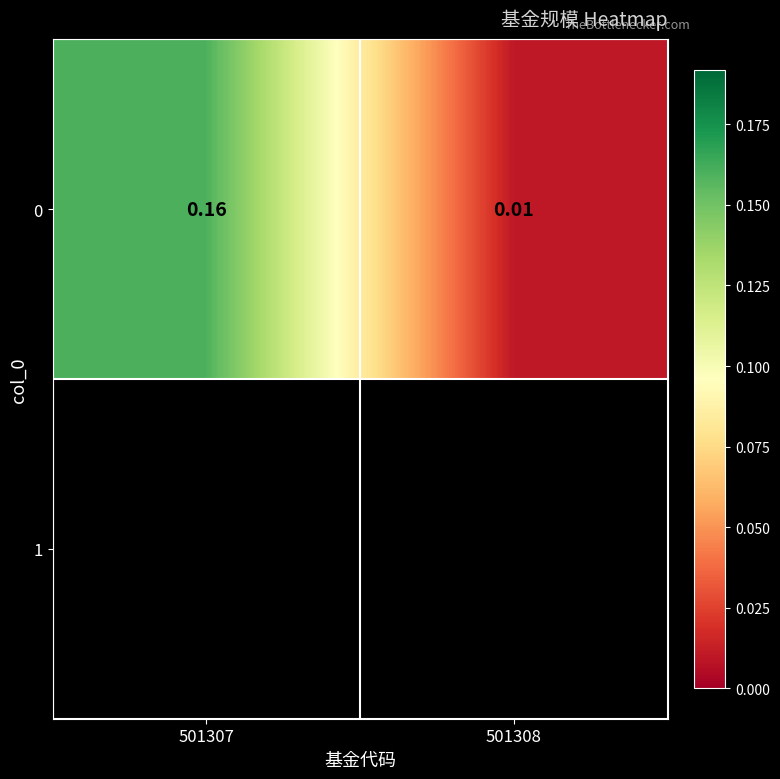

List the labels in order of value, largest first.

501307, 501308